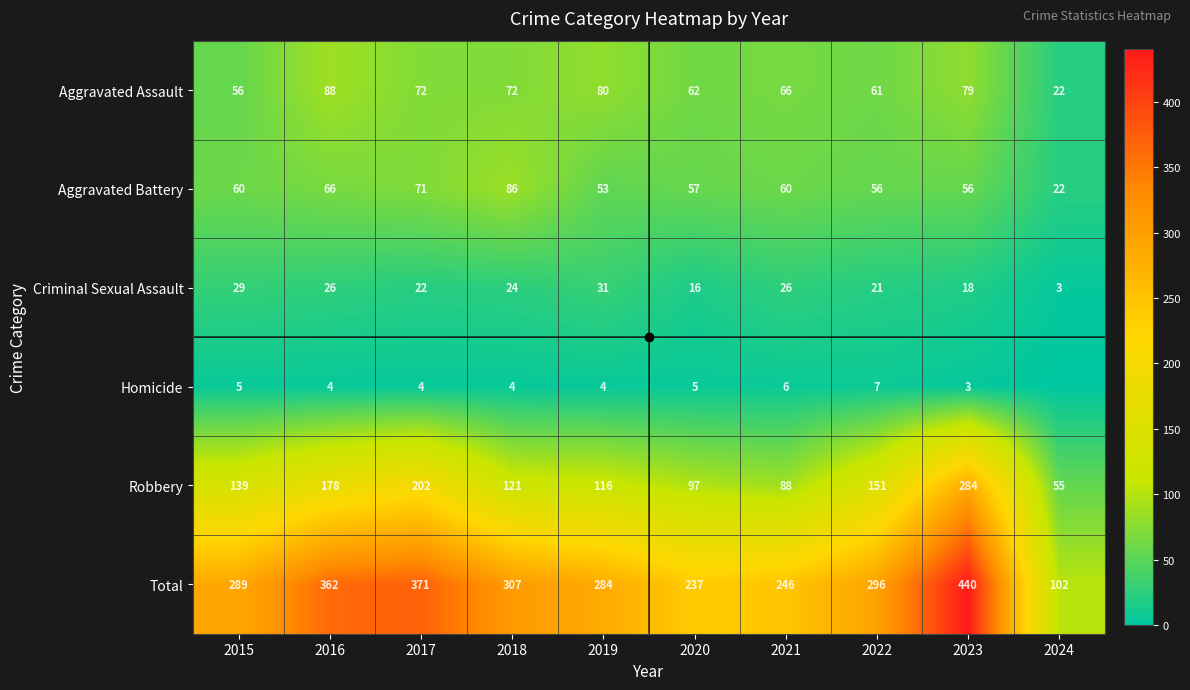

Is the value of Aggravated Battery at 2018 greater than the value of Aggravated Assault at 2021?

Yes